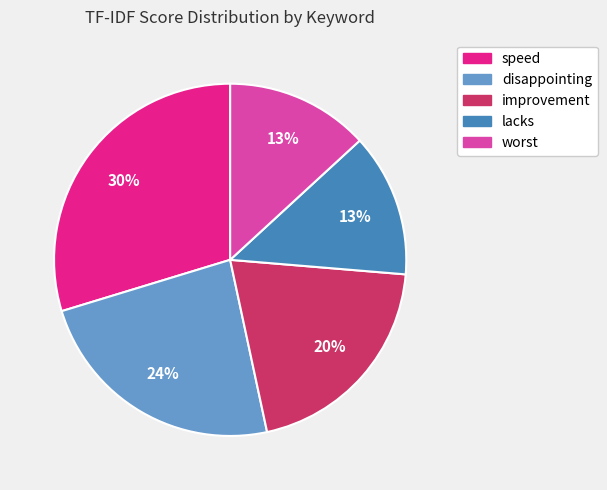

Is the sum of disappointing and worst greater than half?

No